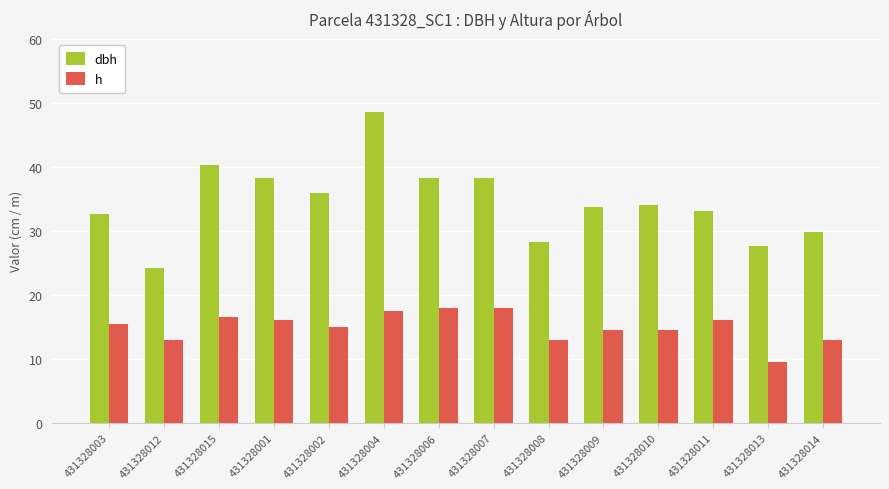

Does the chart contain stacked bars?

No